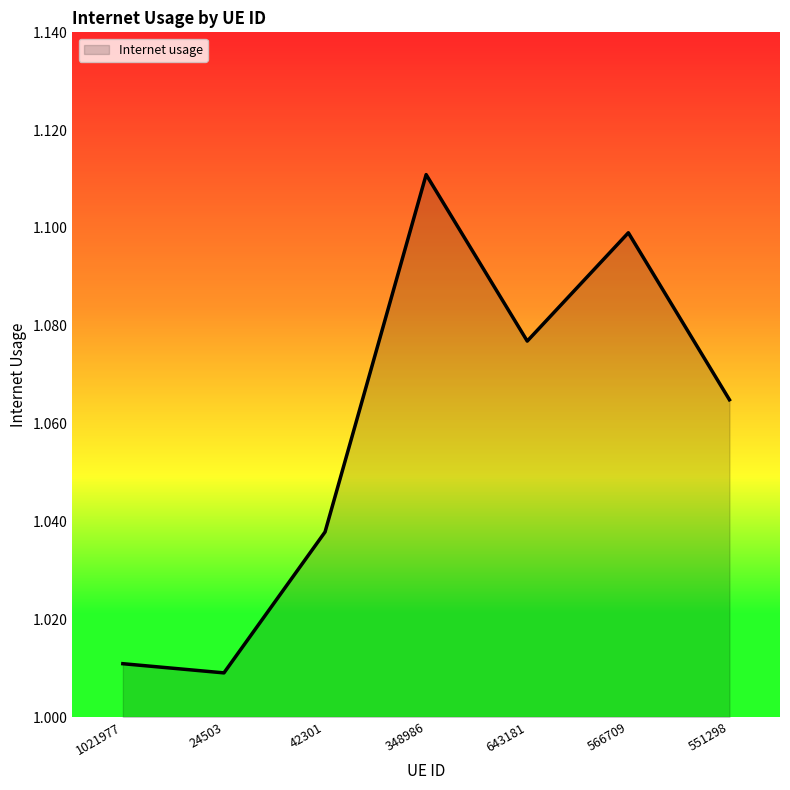

Does the chart display data point markers on the line(s)?

No